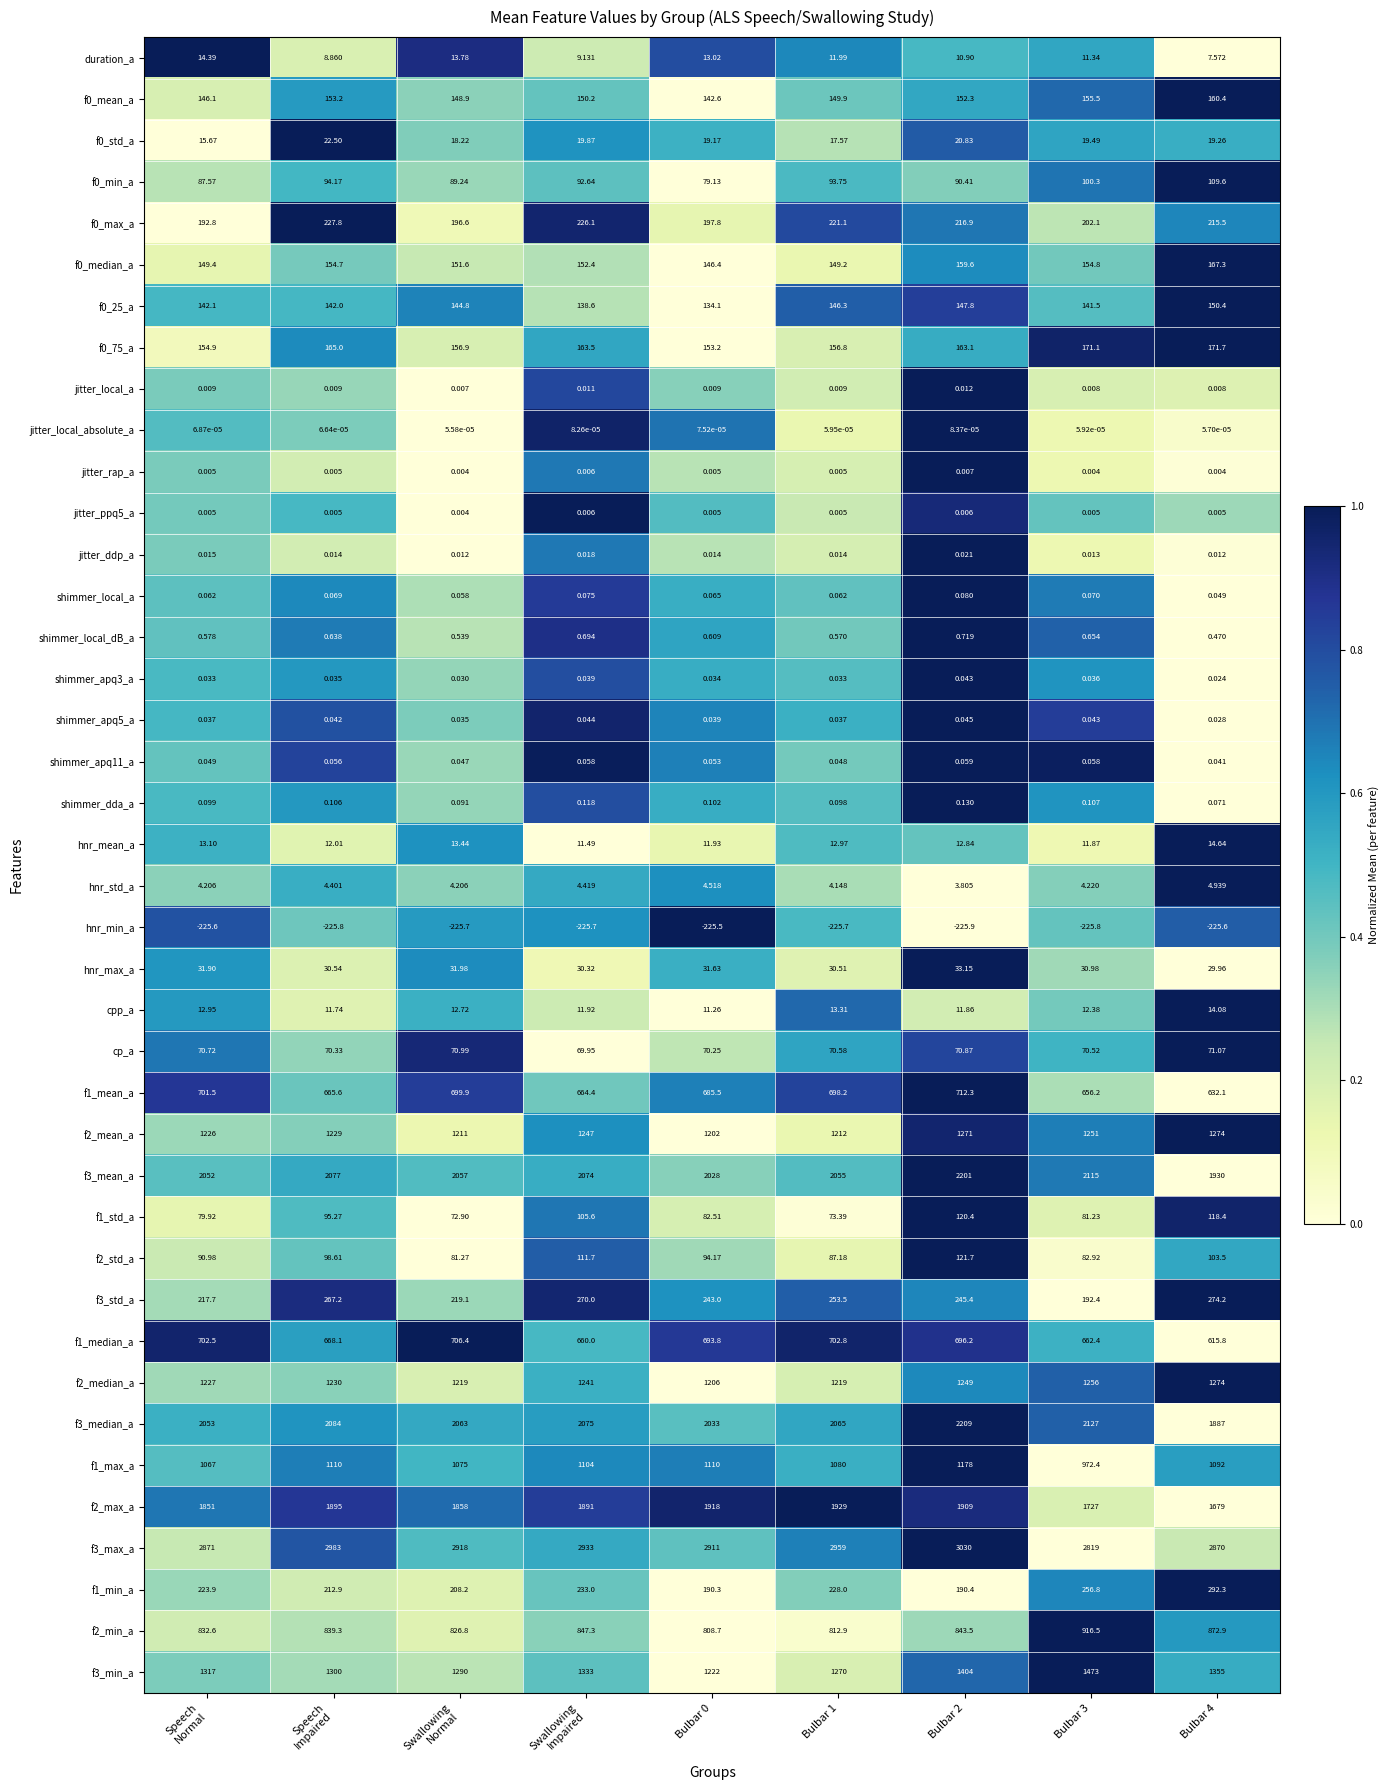

Is the value of jitter_local_a at Bulbar 3 greater than the value of cp_a at Bulbar 3?

No